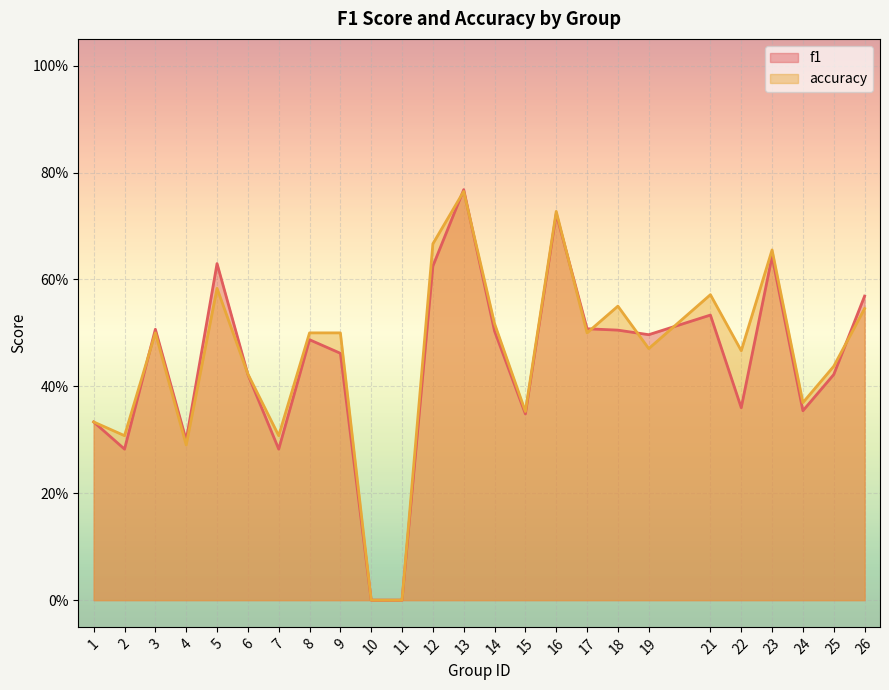

What is the highest value of the accuracy series?

0.8